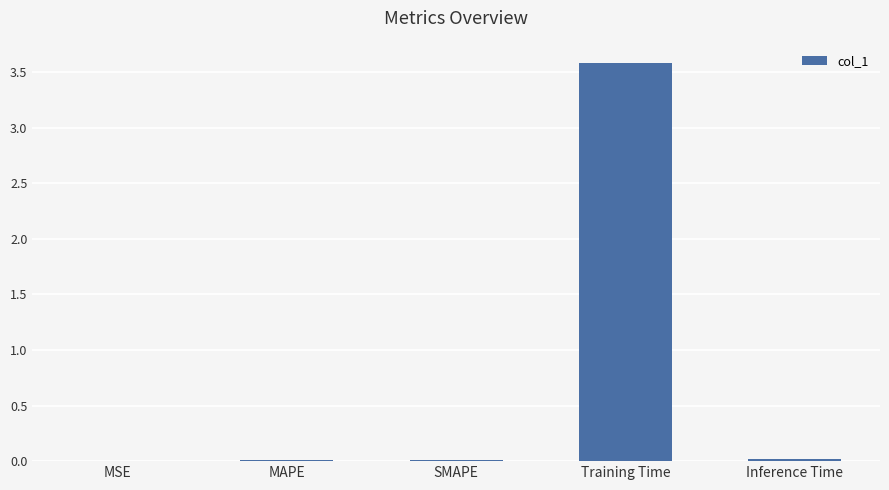

At which category does the chart reach its peak across all series?

Training Time